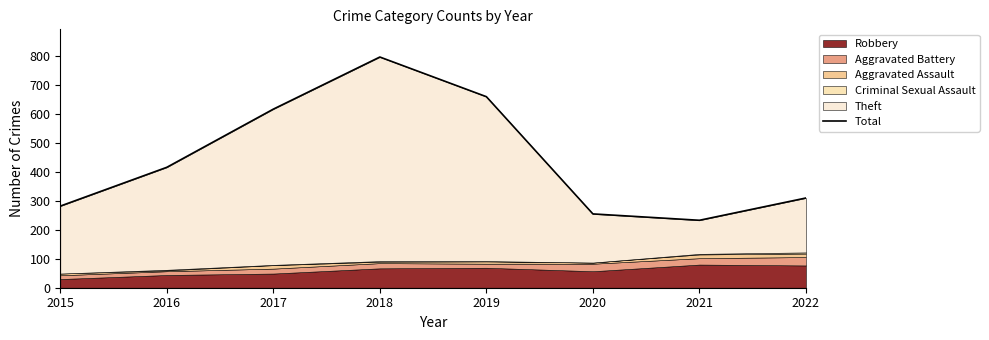

What is the value of the 8th point from the left?

310